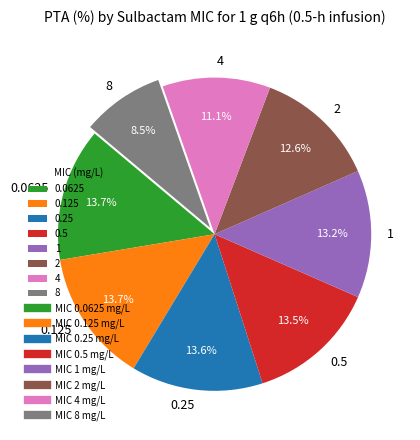

Combined, what portion of the pie is 8 and 0.25?

22.1%